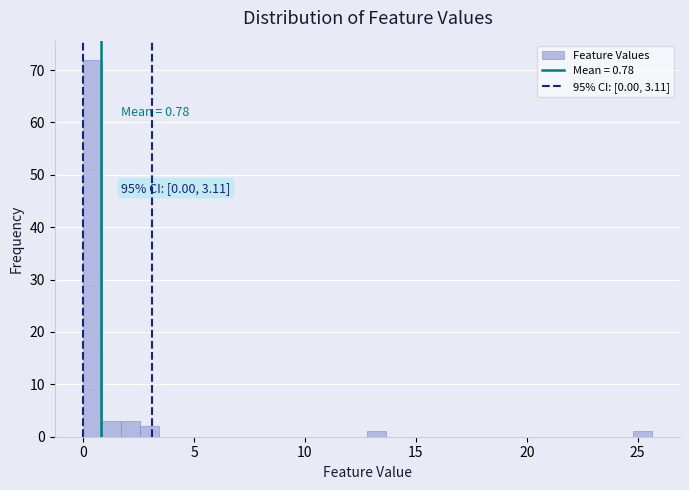

Around what value on the x-axis is the tallest bar? Give the approximate position of its centre, as read against the axis.

0.5